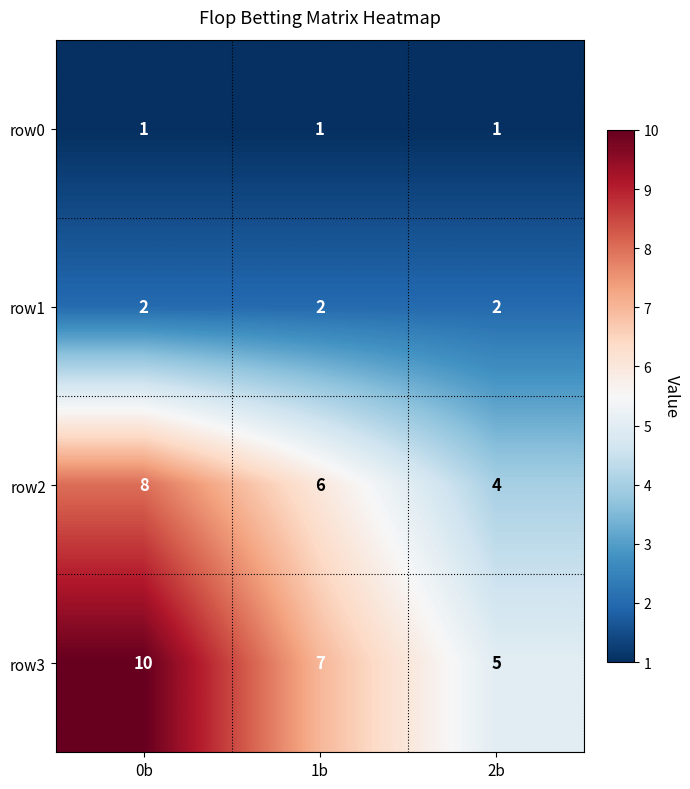

What is the average value of the row3 series?

7